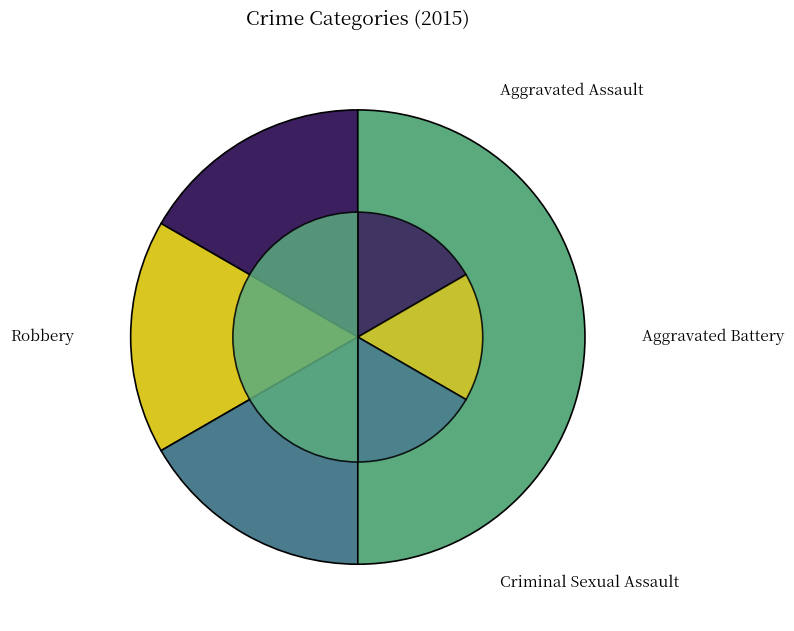

To the nearest percent, what is the difference between the largest and smallest slice percentages?

33%